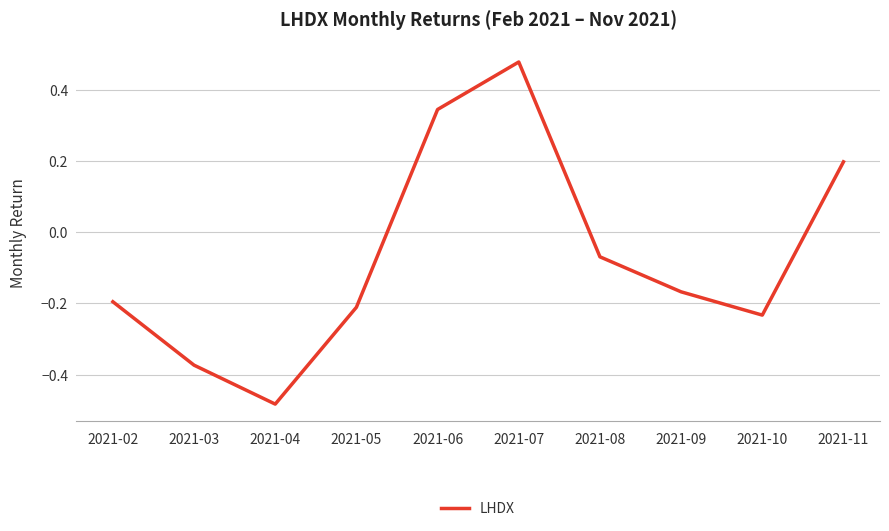

Rank the categories by value from lowest to highest.

2021-04, 2021-03, 2021-10, 2021-05, 2021-02, 2021-09, 2021-08, 2021-11, 2021-06, 2021-07